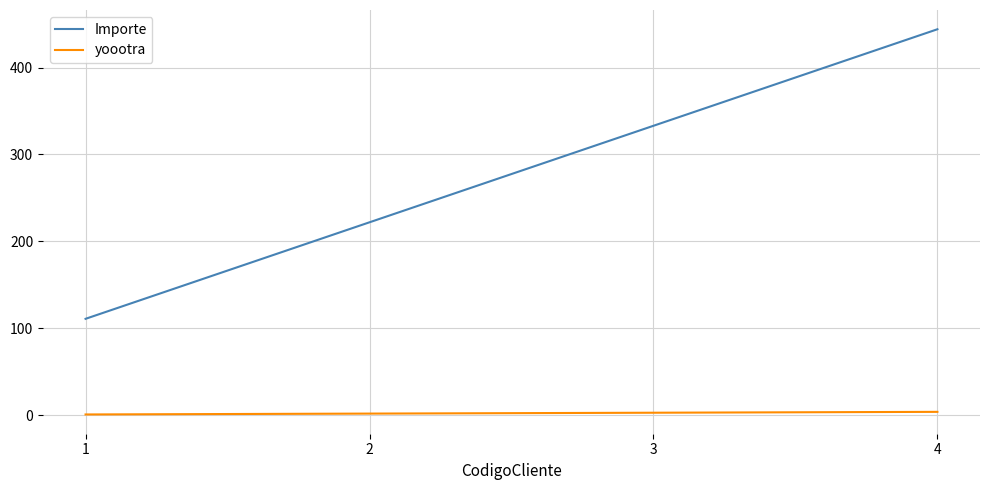

What is the maximum value shown in the chart?

444